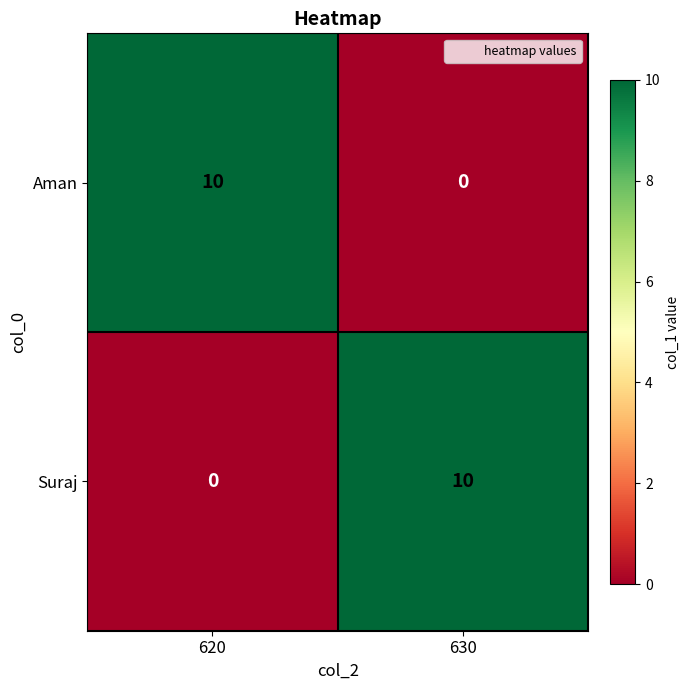

What is the difference between the highest and lowest values at 630?

10